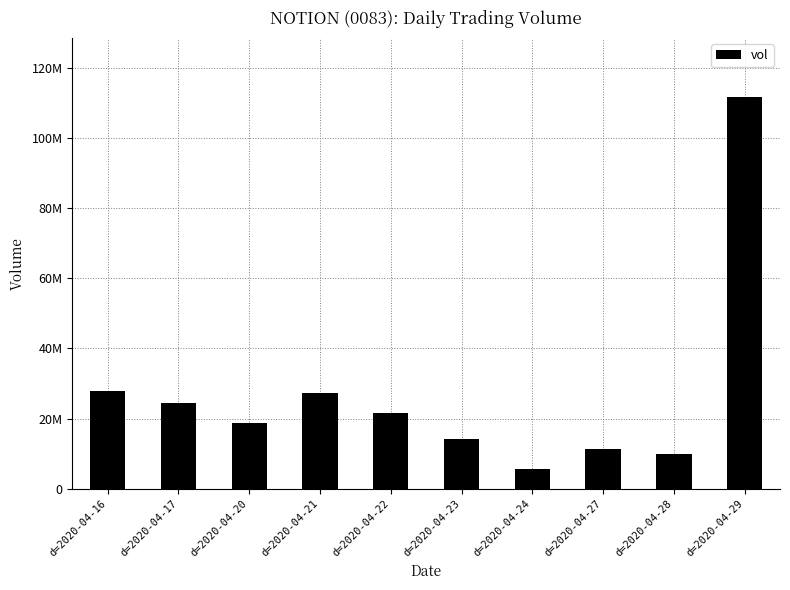

Which has a higher value, d=2020-04-24 or d=2020-04-20?

d=2020-04-20